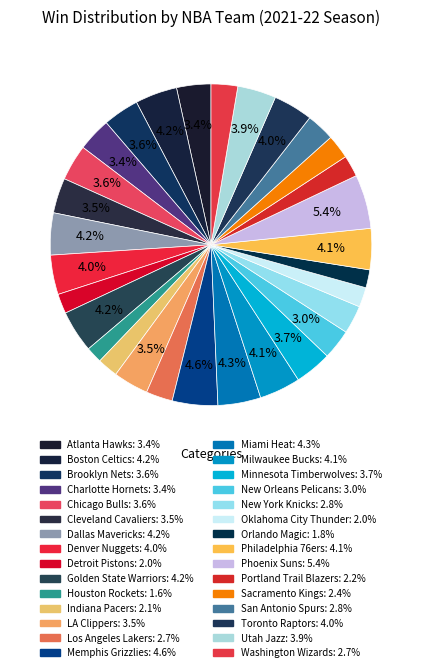

How many slices are in this pie chart?

30